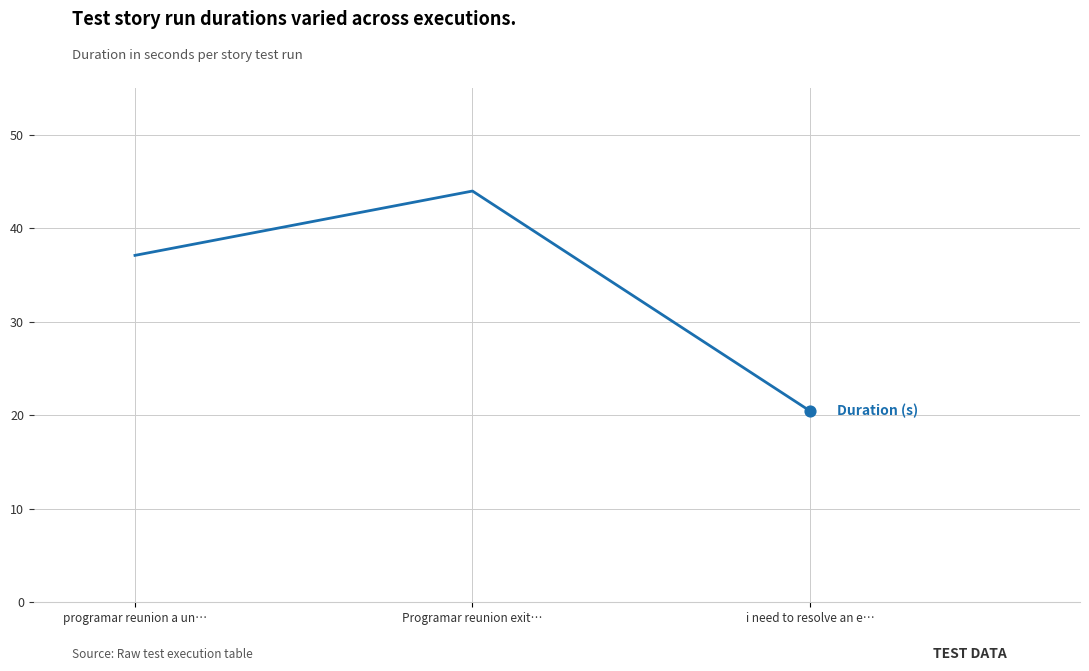

Between programar reunion a un… and i need to resolve an e…, which is larger?

programar reunion a un…